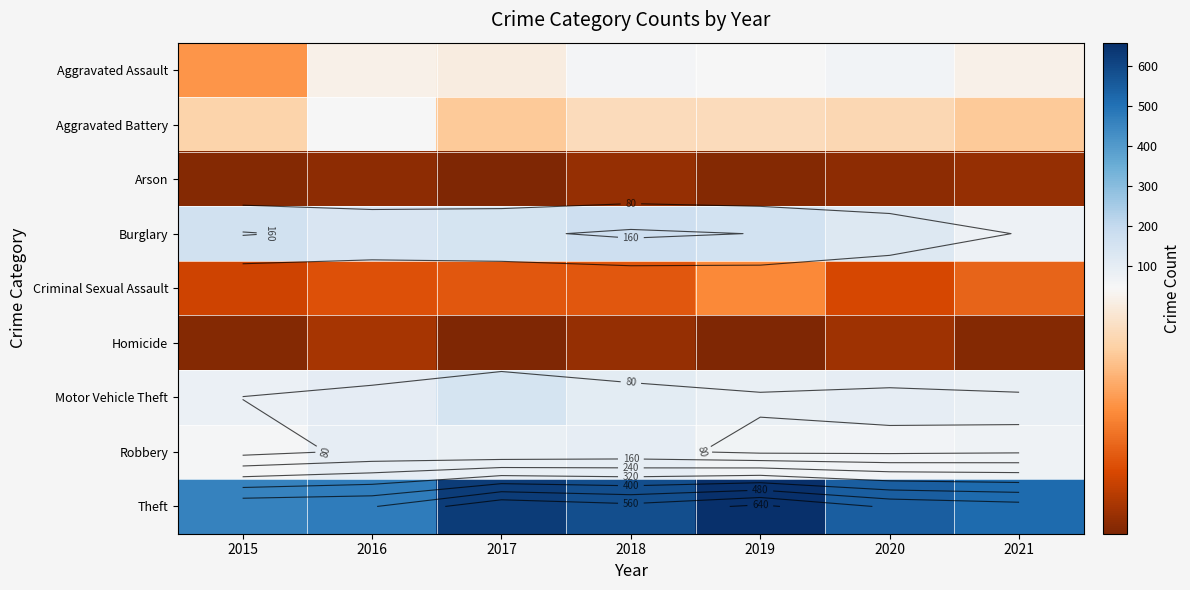

Which series has the largest total across all categories?

Theft